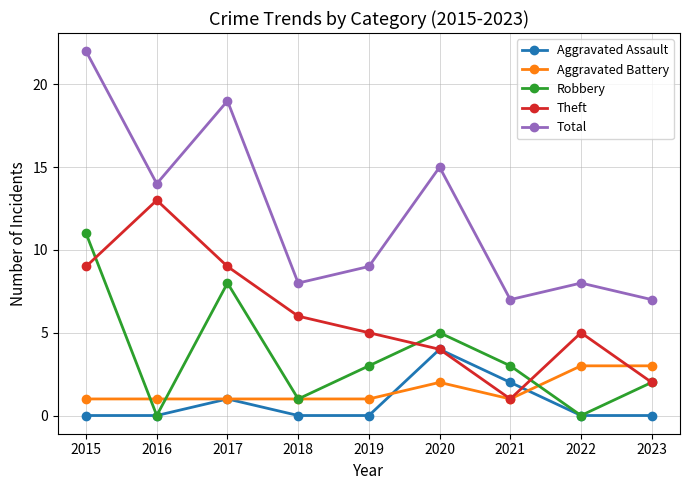

True or false: Total has more than 1 points higher than both neighbors.

True